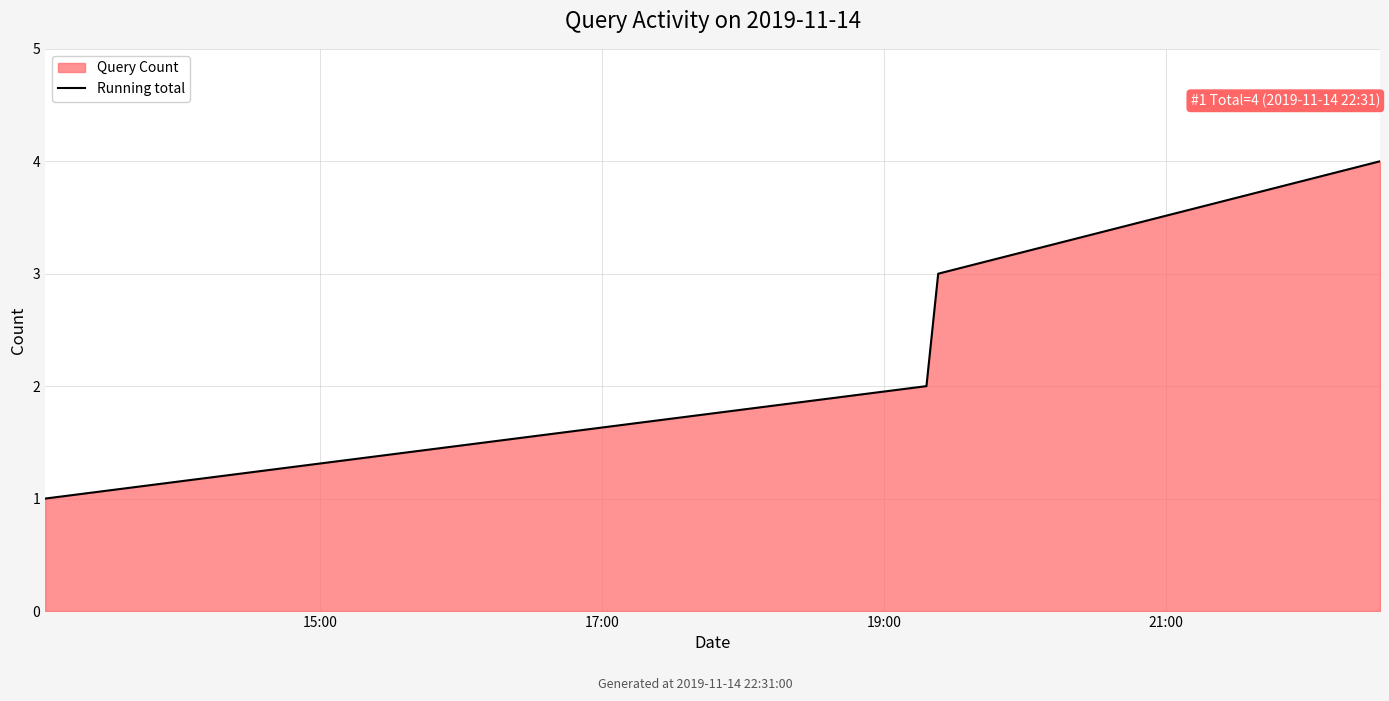

What is the difference between the maximum and minimum values?

3